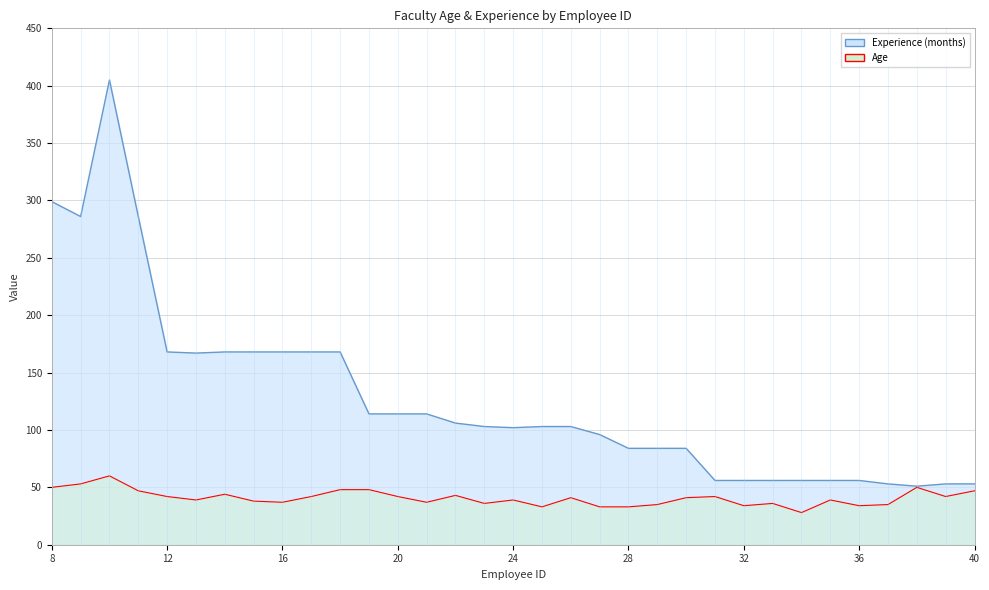

Where is the first local minimum for Age?

13